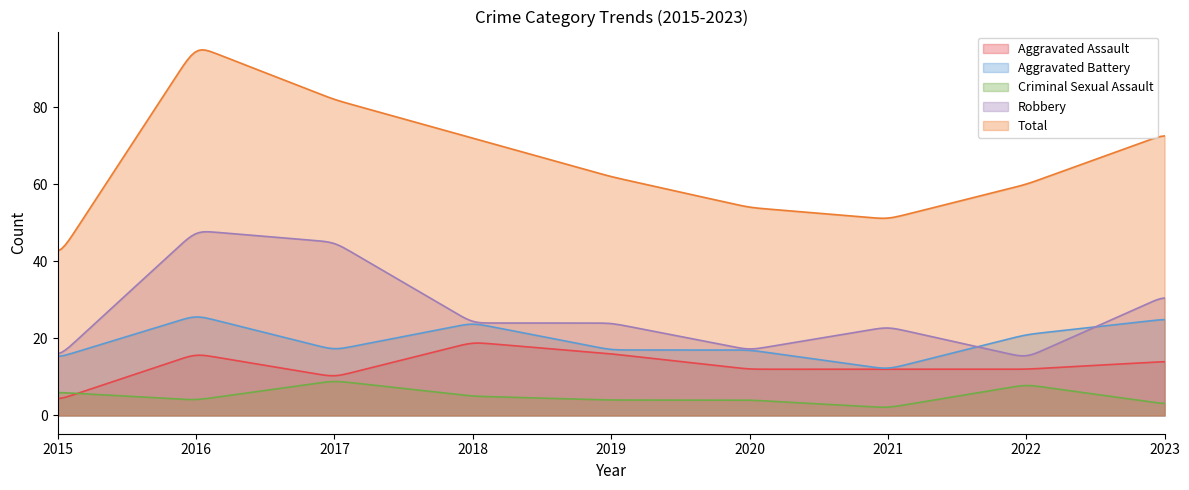

True or false: Total and Aggravated Battery cross at least once.

False